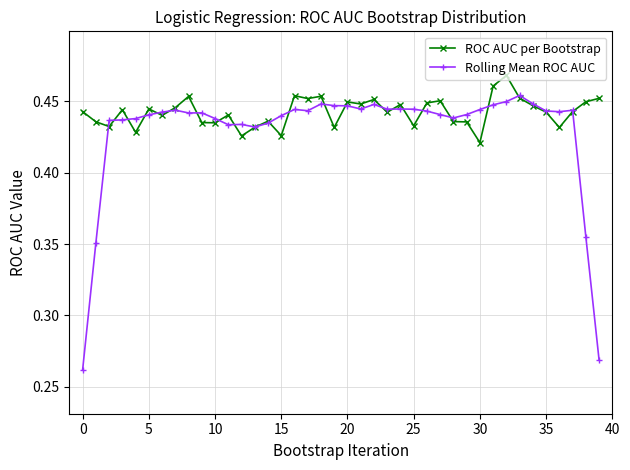

What are all the series names shown in the legend?

ROC AUC per Bootstrap, Rolling Mean ROC AUC